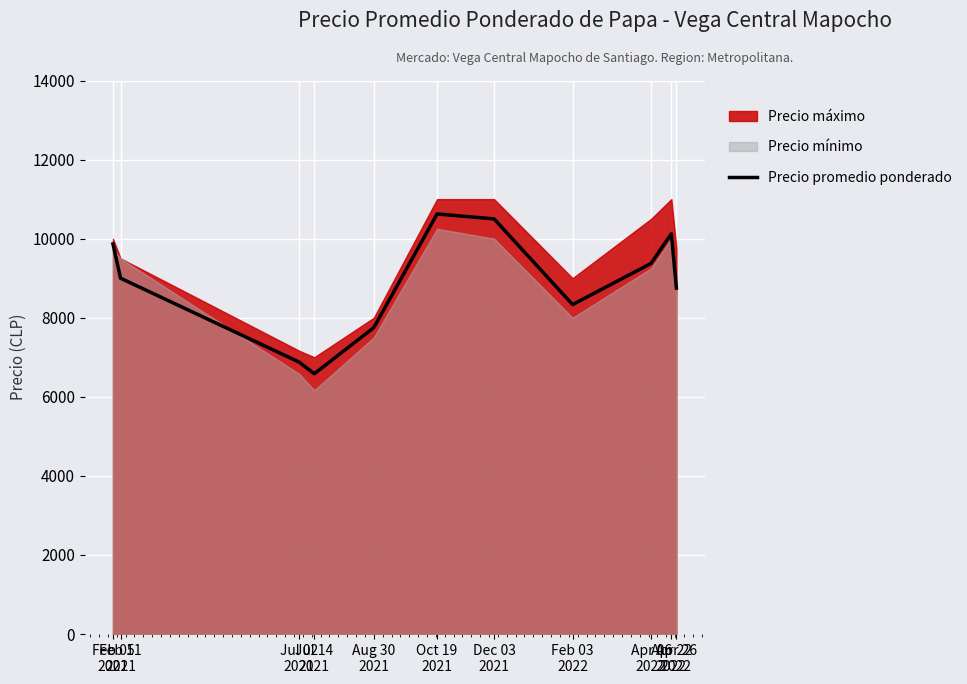

Reading left to right, extract all data points from this chart.

9866	9000	6879	6583	7750	10625	10500	8333	9375	10125	8750